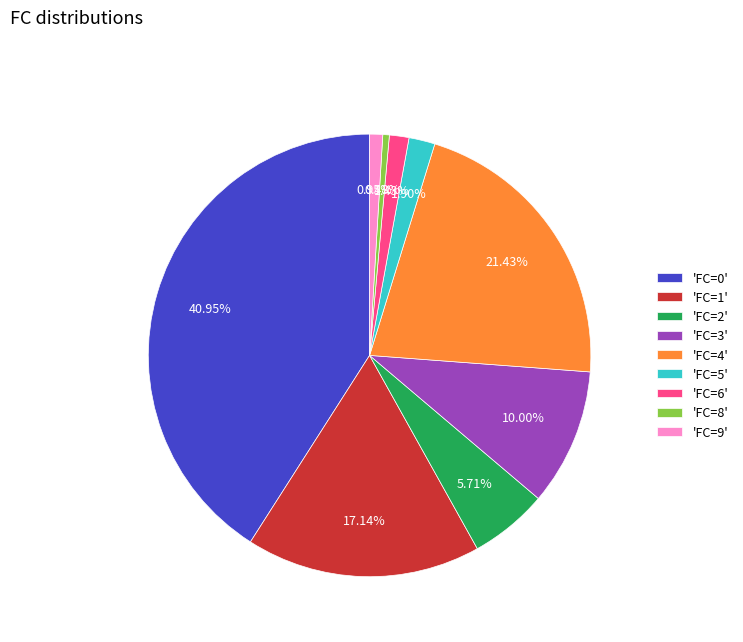

To the nearest percent, what is the difference between the largest and smallest slice percentages?

40%